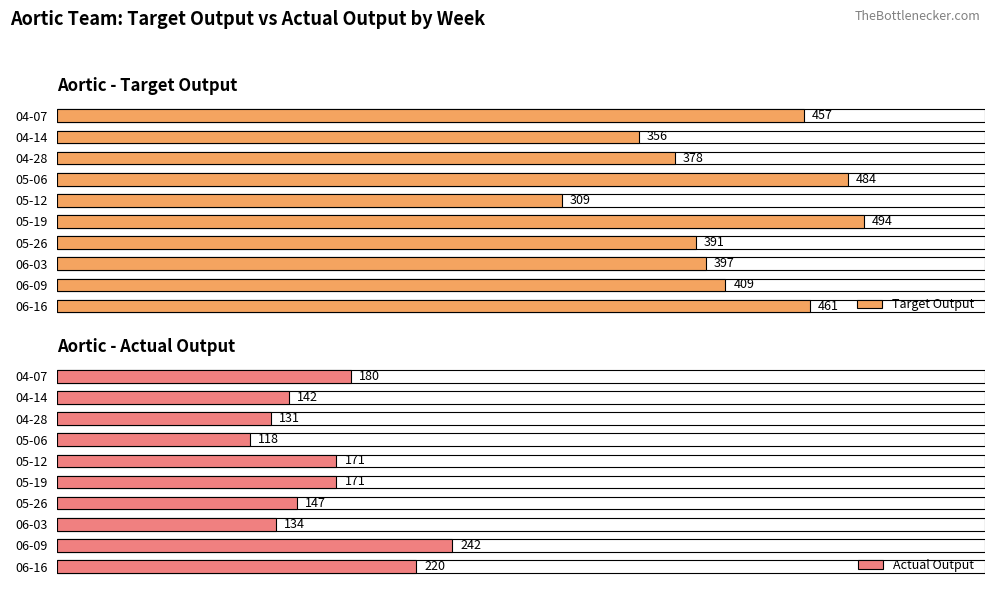

At which label is Target Output closest to 401?

06-03